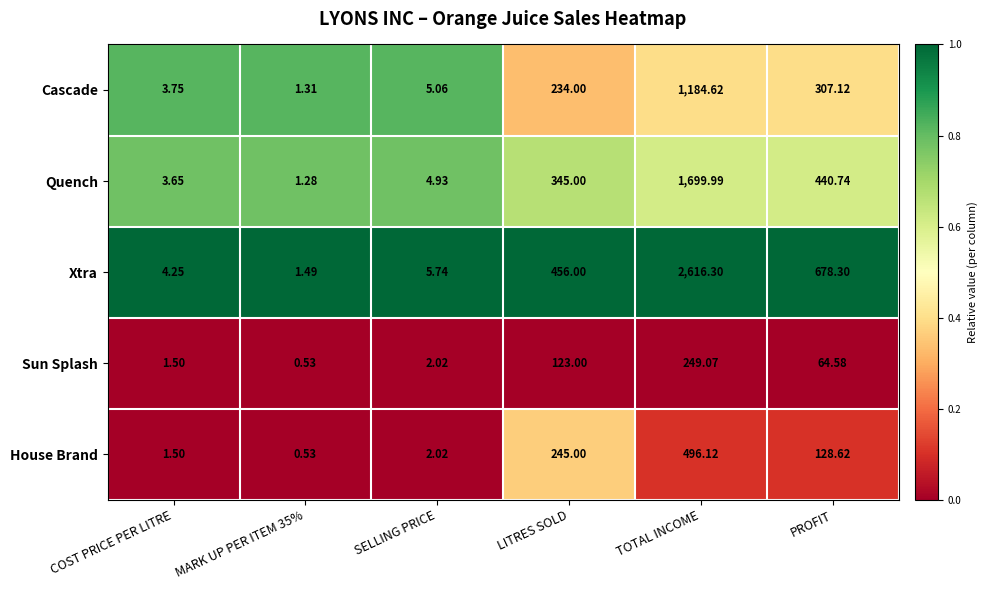

Rank the series at LITRES SOLD from lowest to highest value.

Sun Splash, Cascade, House Brand, Quench, Xtra